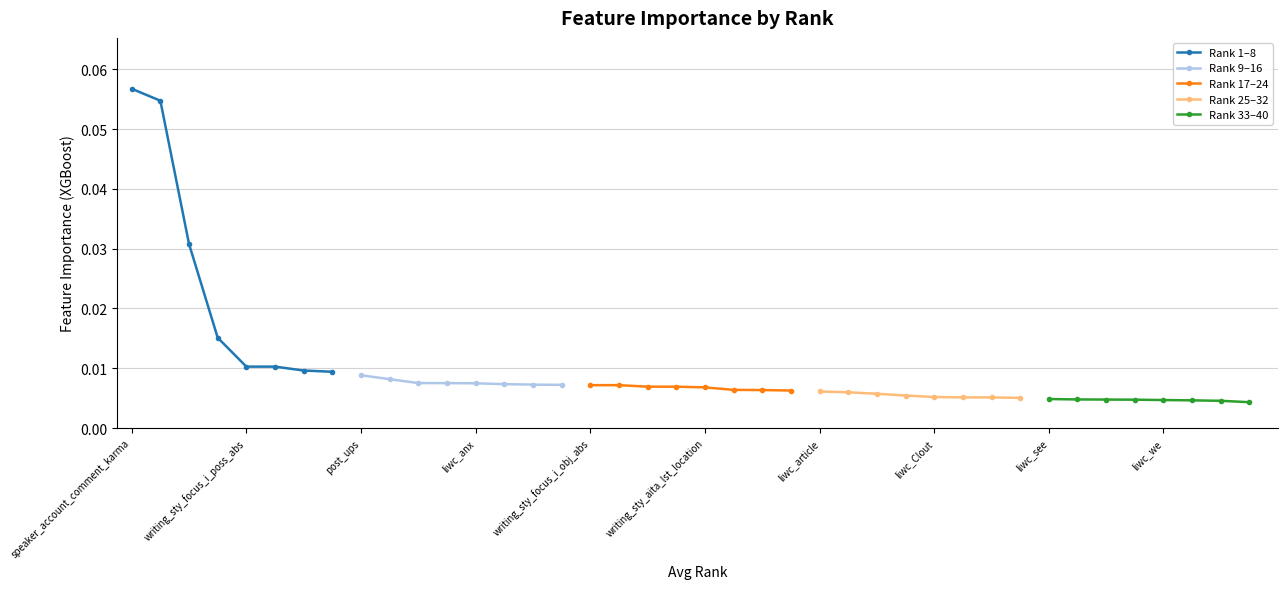

True or false: Rank 1–8 has more than 2 points higher than both neighbors.

False